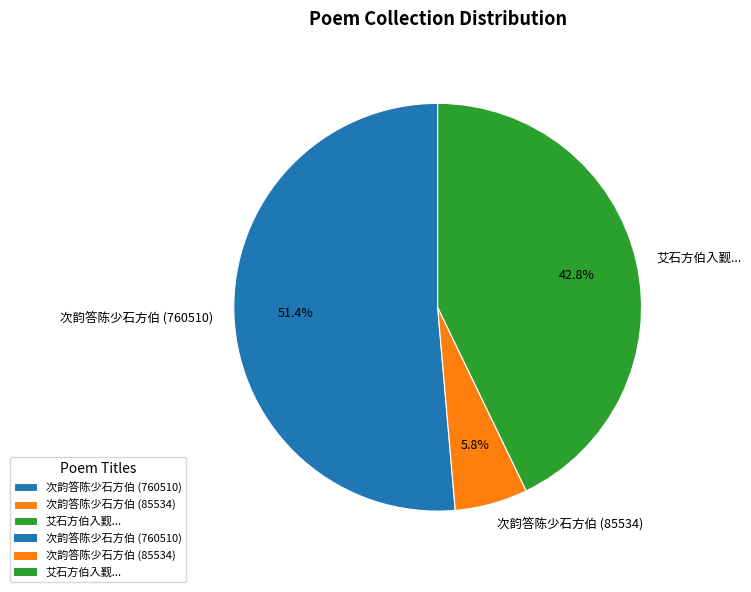

The 次韵答陈少石方伯 (85534) slice represents 6% of the pie. True or false?

True